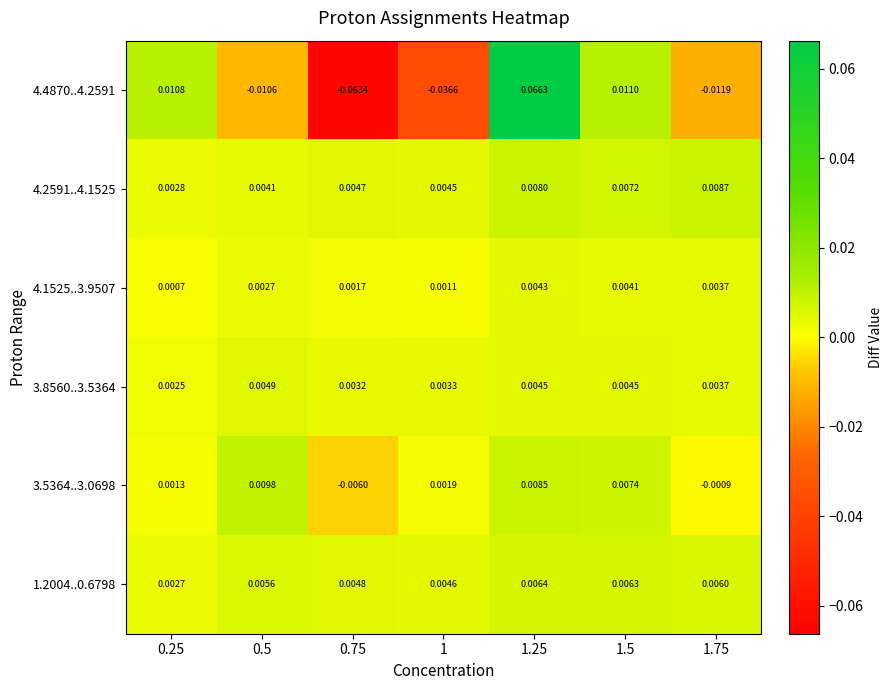

Is the value of 3.8560..3.5364 at 1.5 greater than the value of 4.4870..4.2591 at 1.5?

No